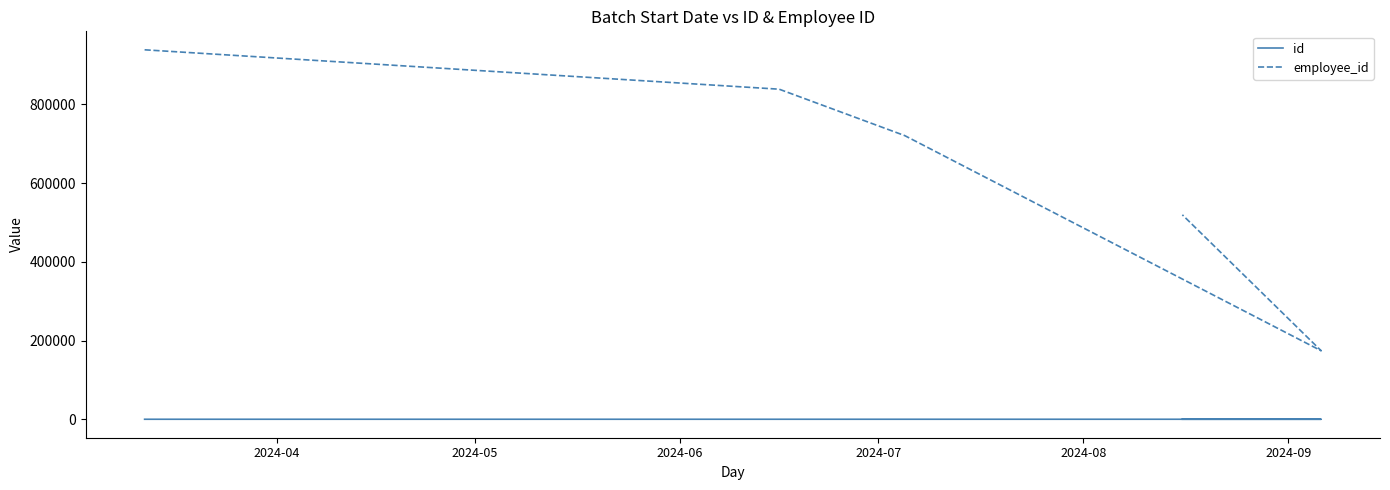

How many data points does each series have?

5